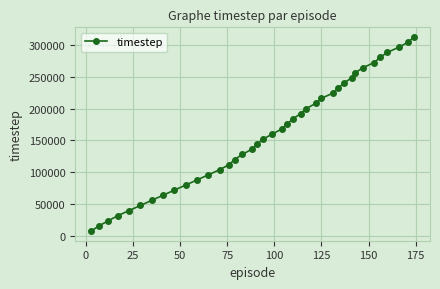

What is the minimum value shown in the chart?

8000